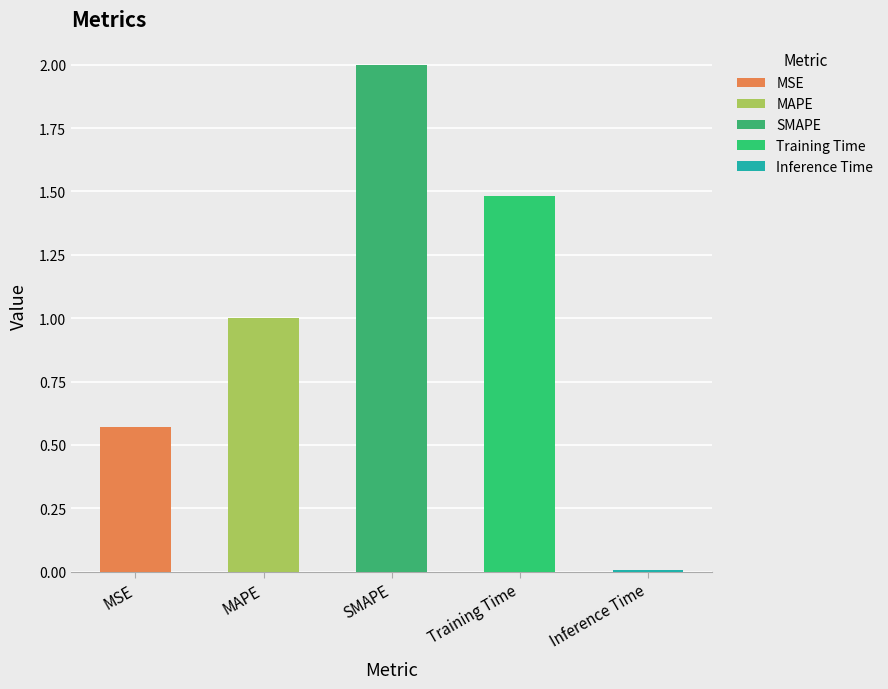

What is the change in value from SMAPE to Training Time?

-0.5